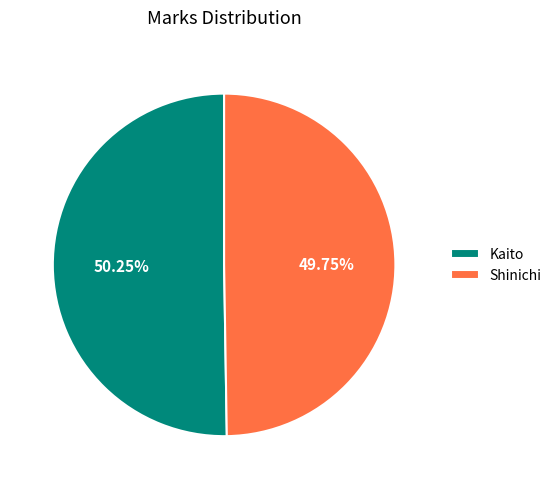

Which has a higher value, Kaito or Shinichi?

Kaito